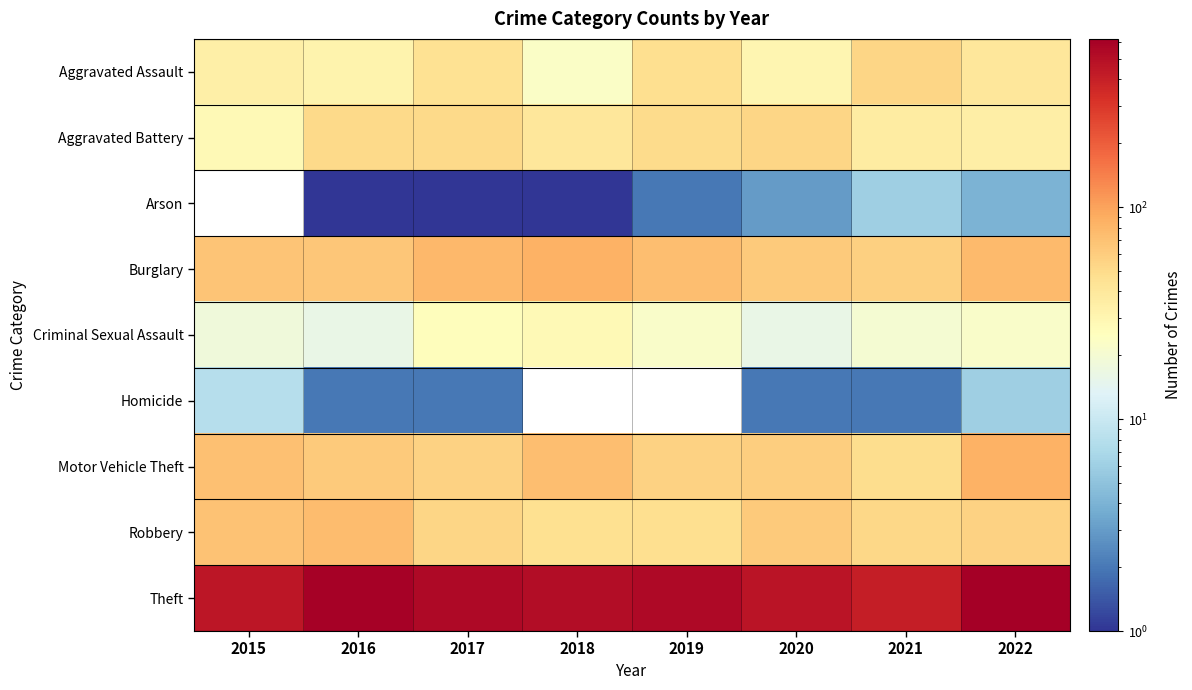

Which has a higher value, 2019 or 2018?

2019